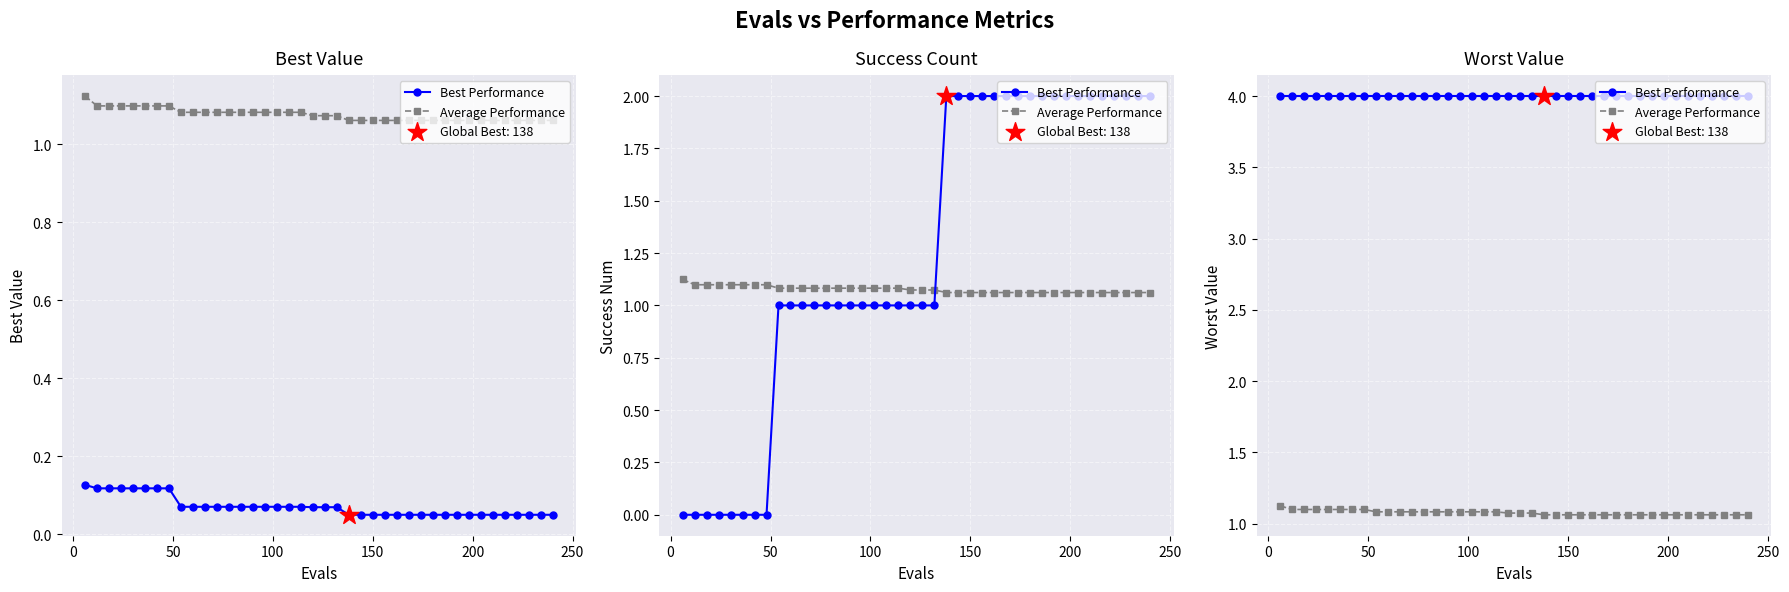

Which series has the largest Y range (max minus min)?

Average Performance